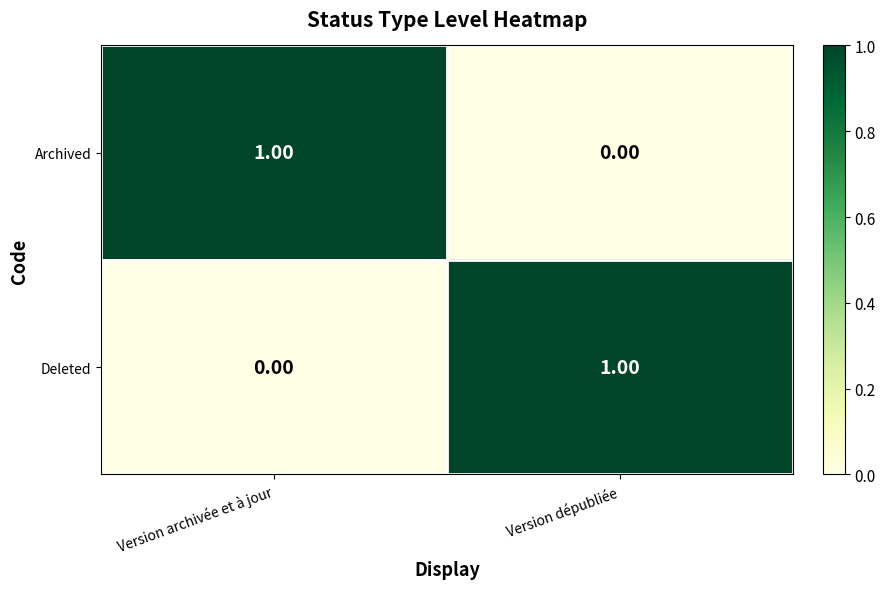

Which category has the lowest value in the Deleted series?

Version archivée et à jour